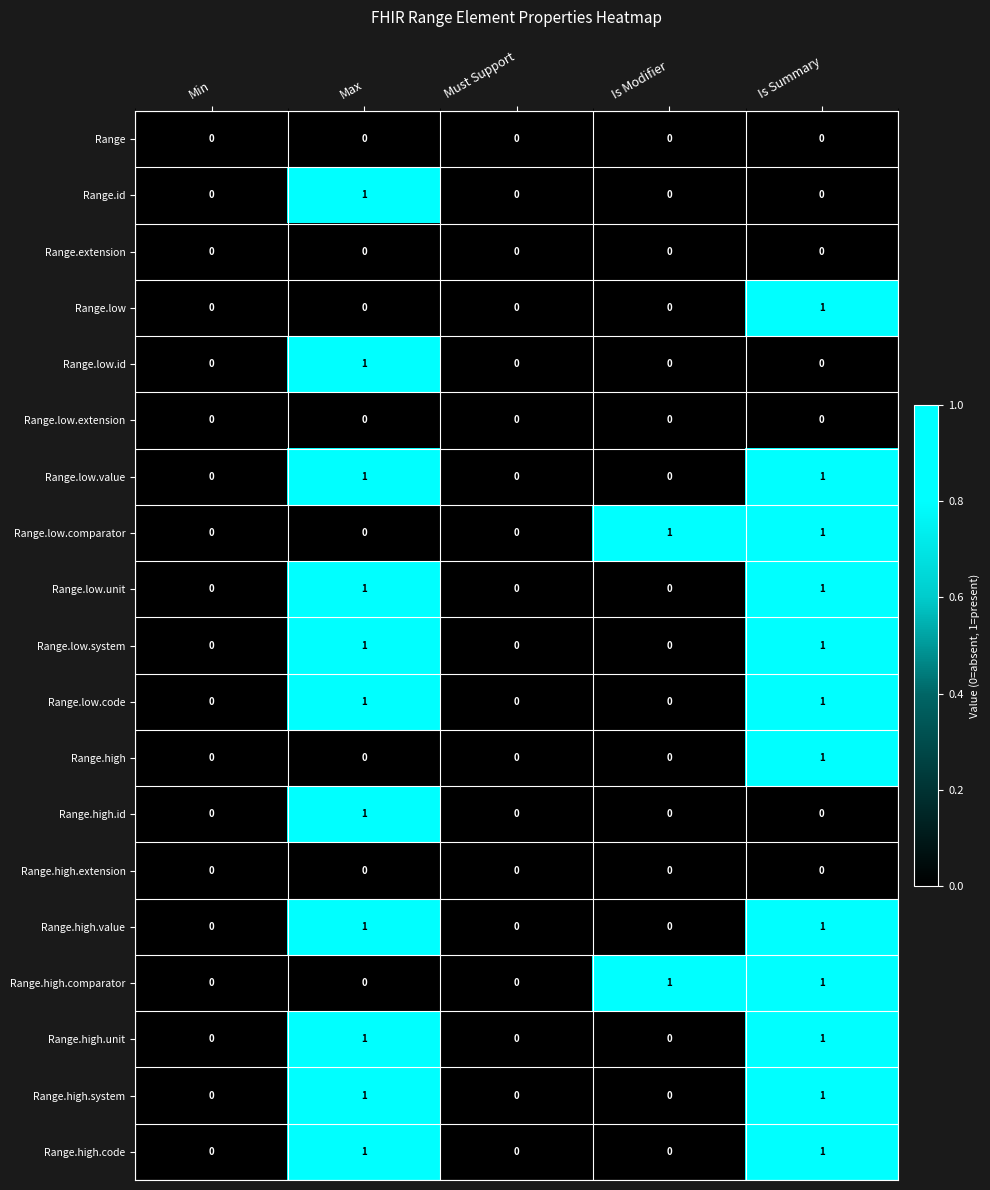

What is the total value across all series at Max?

11